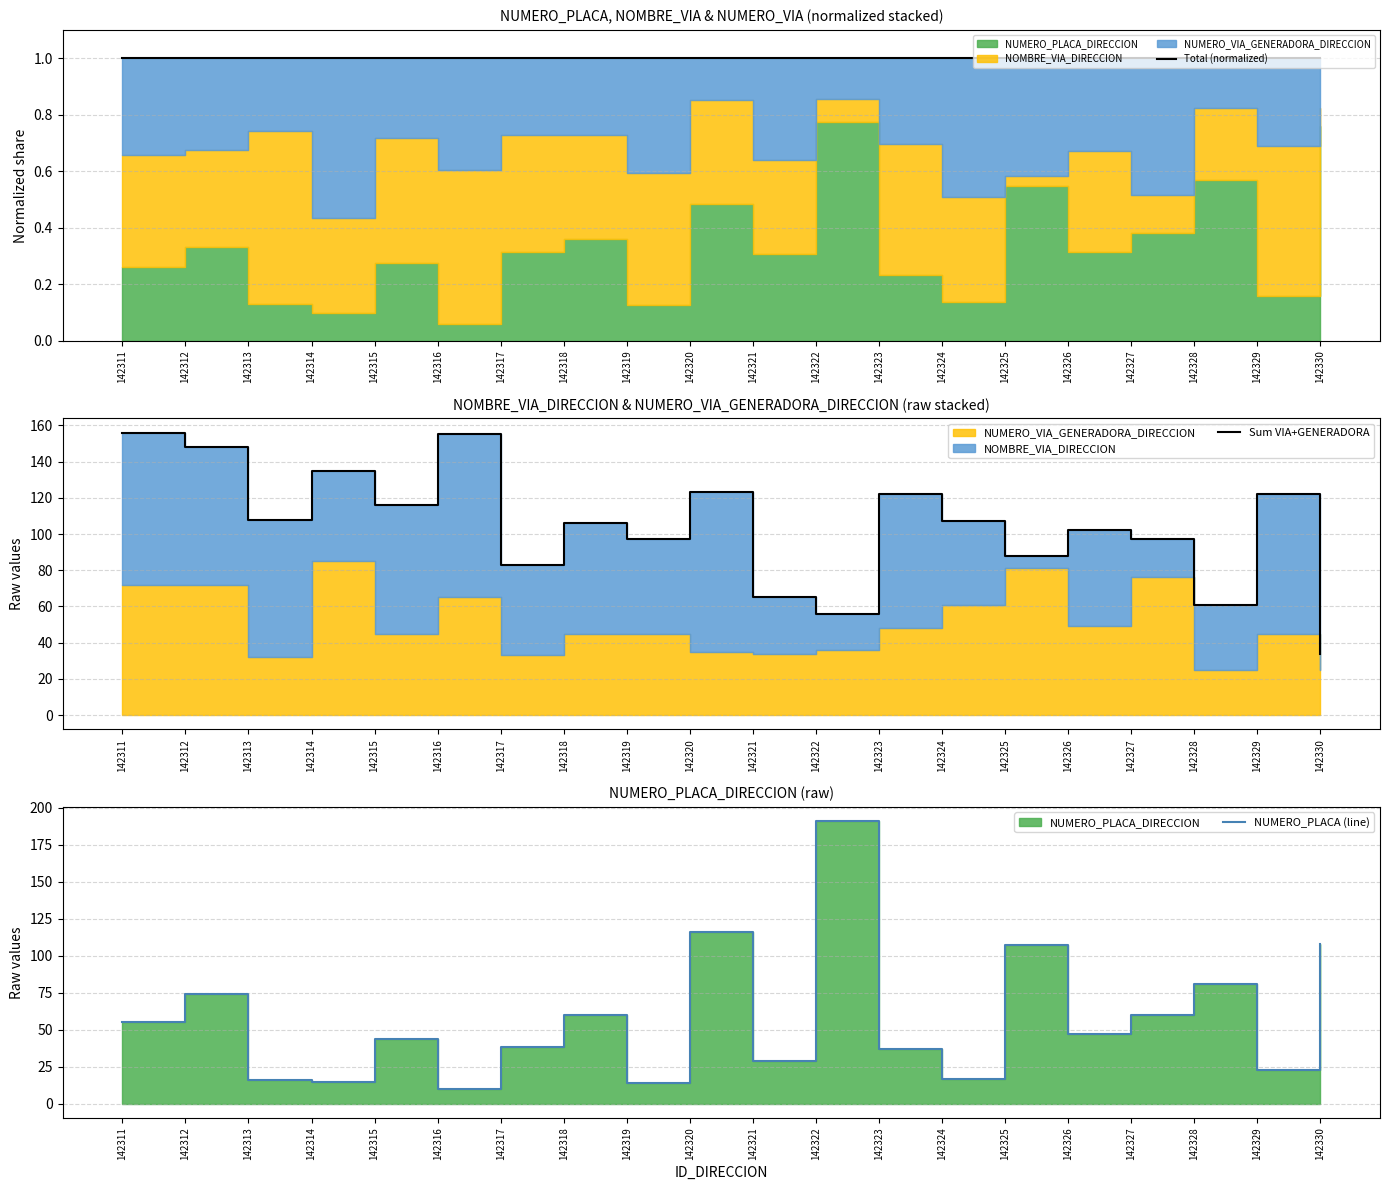

Between 142312 and 142323, which series saw the biggest shift?

NUMERO_PLACA (line)